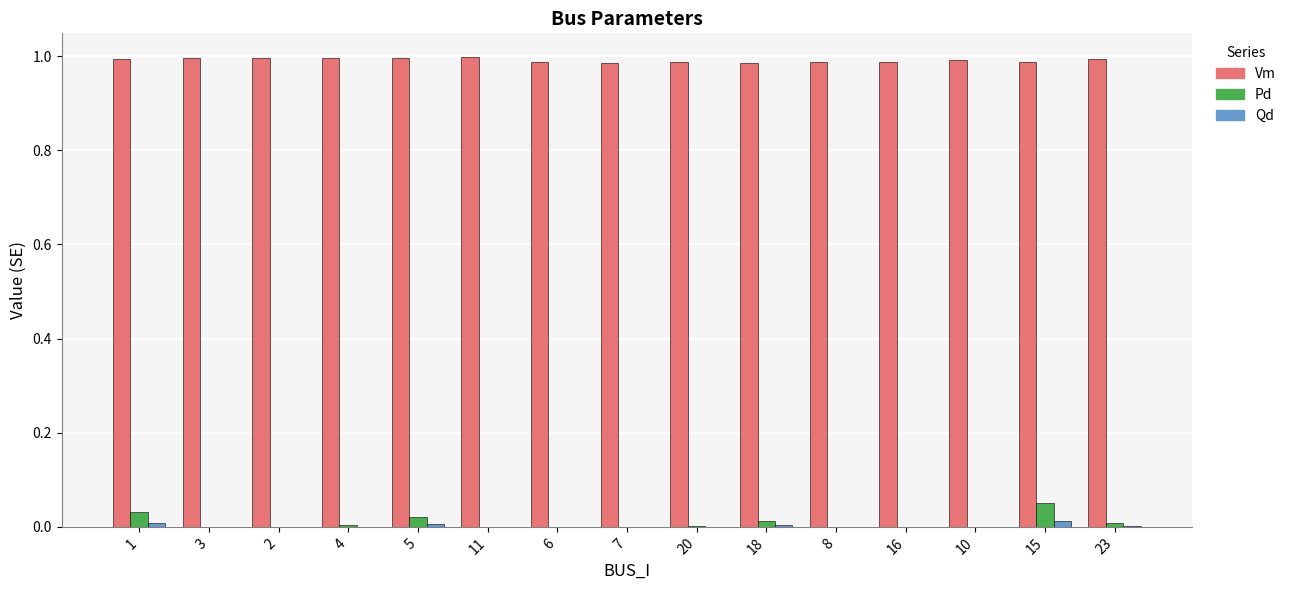

Which series has the widest spread of values?

Pd